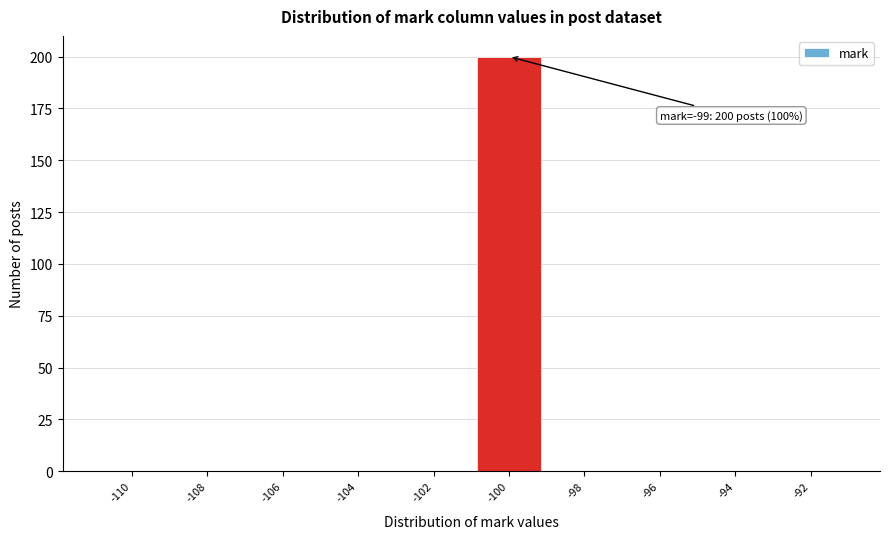

Reading left to right, what are all the values shown in this chart?

-110=0	-108=0	-106=0	-104=0	-102=0	-100=200	-98=0	-96=0	-94=0	-92=0